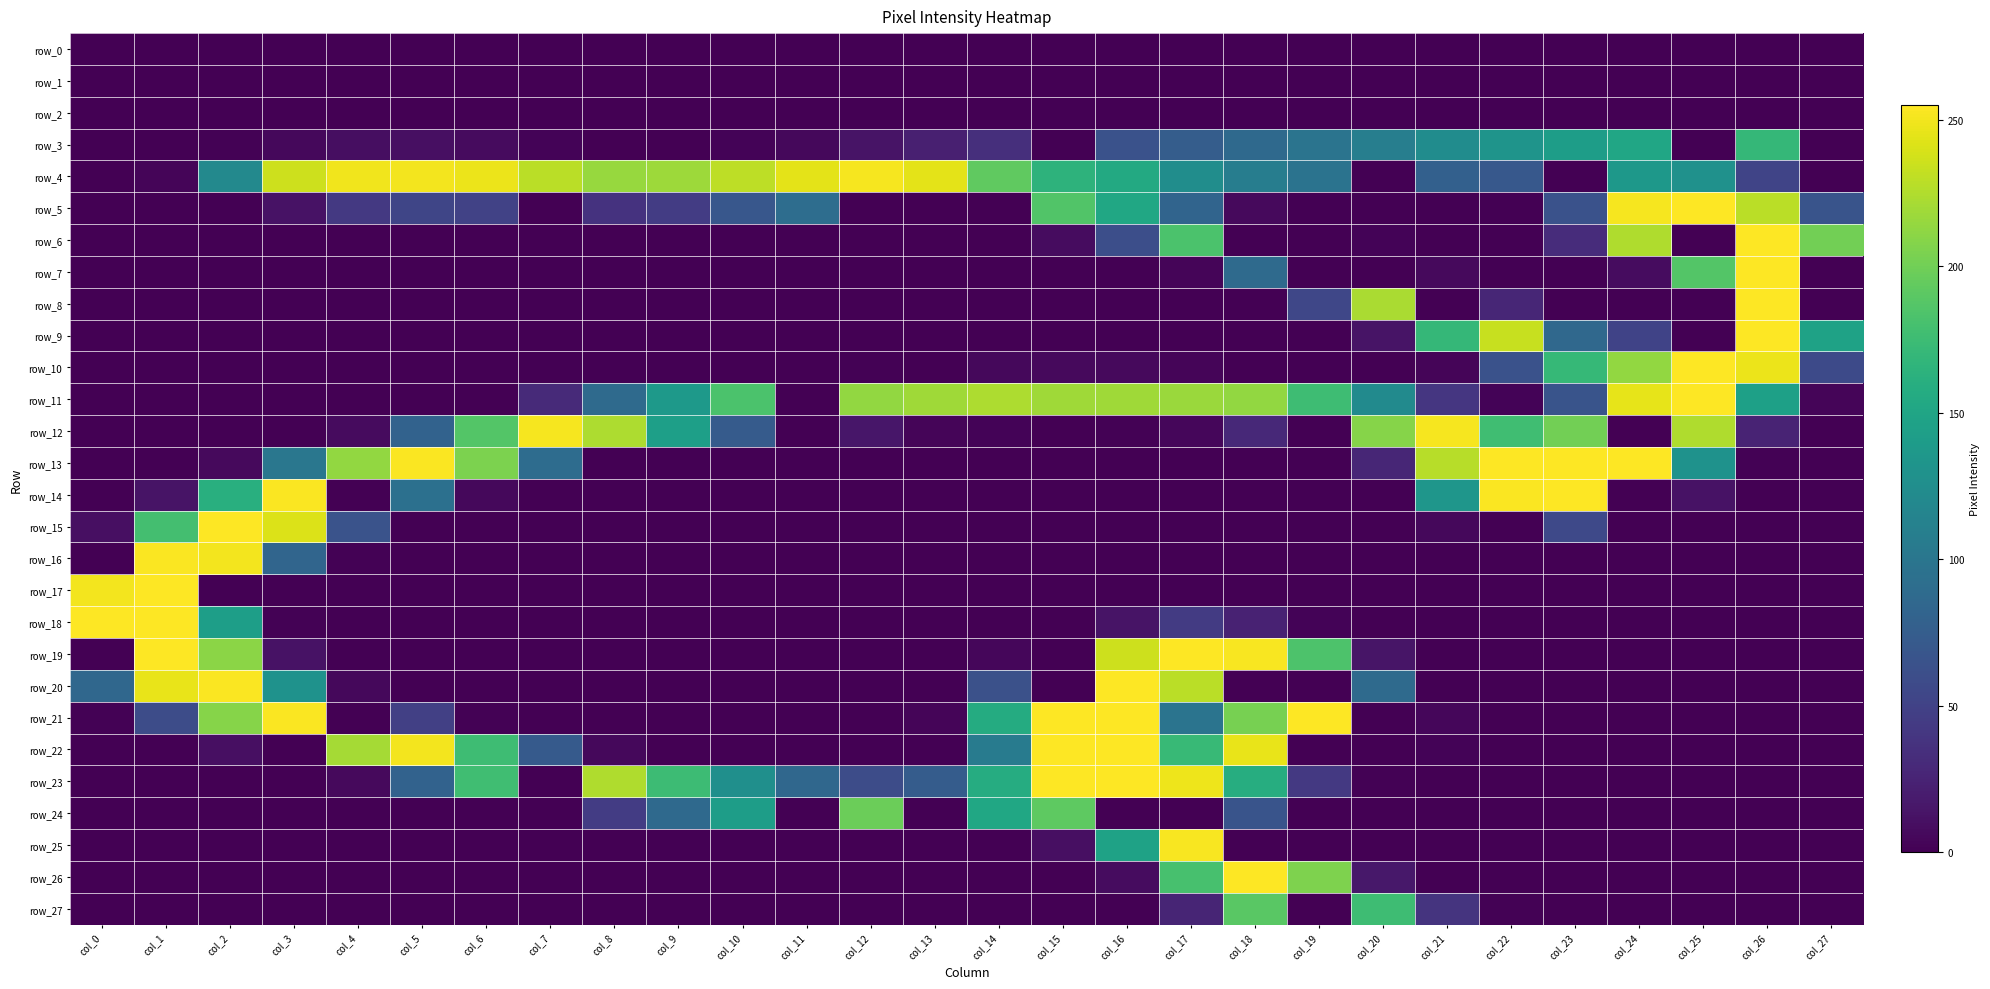

Between col_16 and col_21, which is larger?

col_16